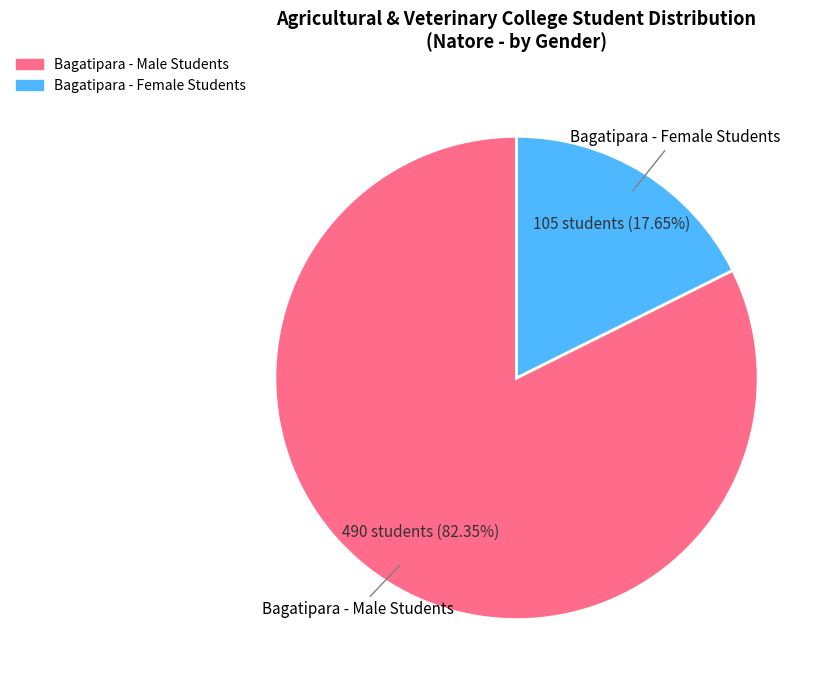

Does Bagatipara - Female Students represent more than half of the total?

No